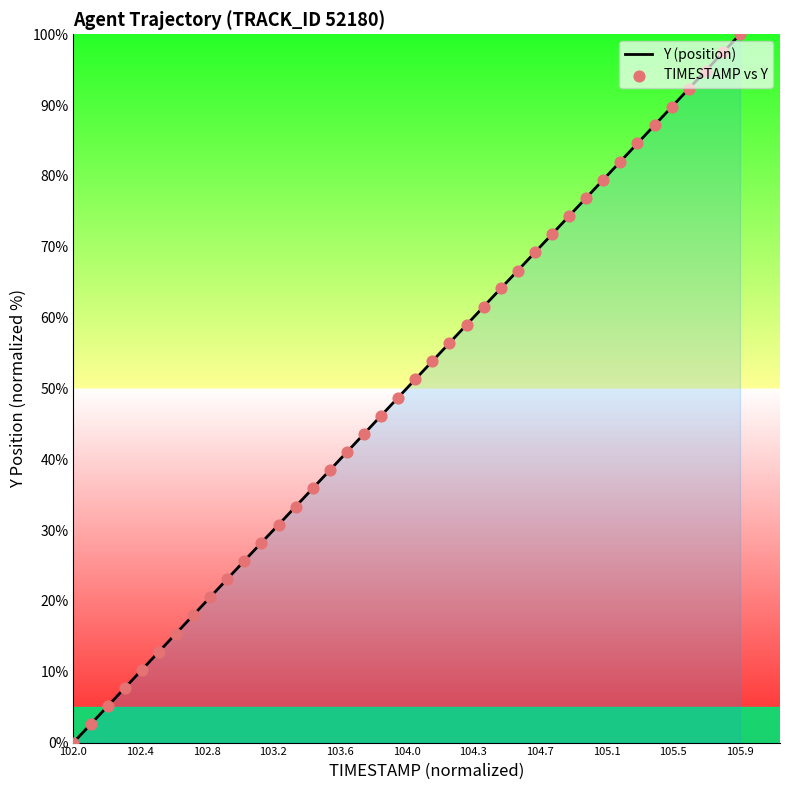

What is the difference between the maximum and minimum values?

100.0